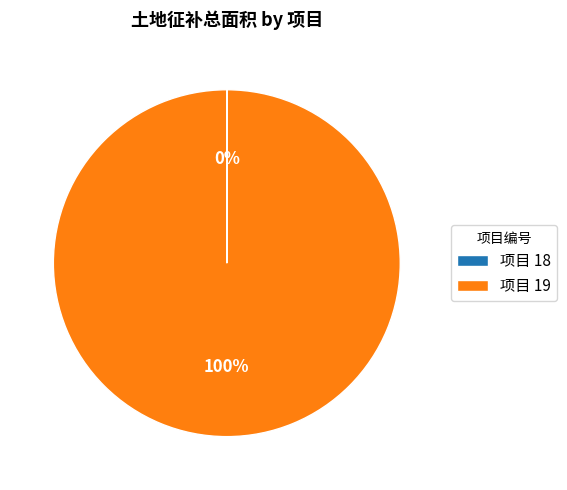

To the nearest percent, what portion does 项目 19 represent?

100%